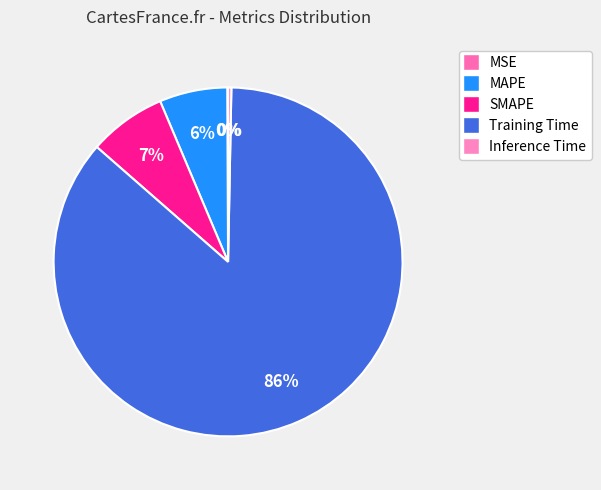

How many slices are in this pie chart?

5